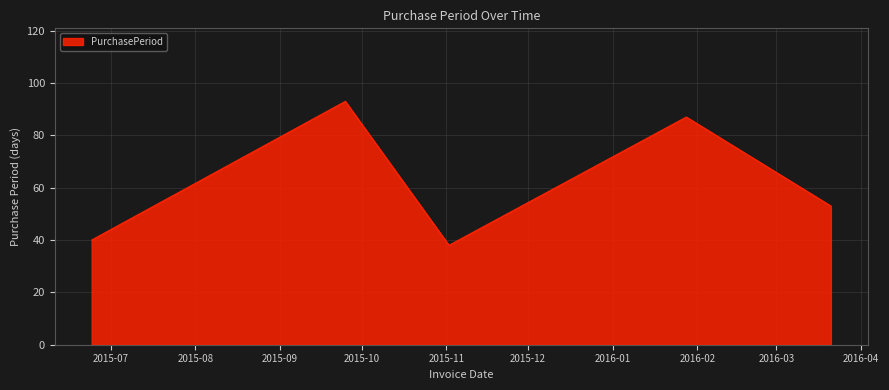

How many interior local valleys (lower than both neighbors) does the data have?

1